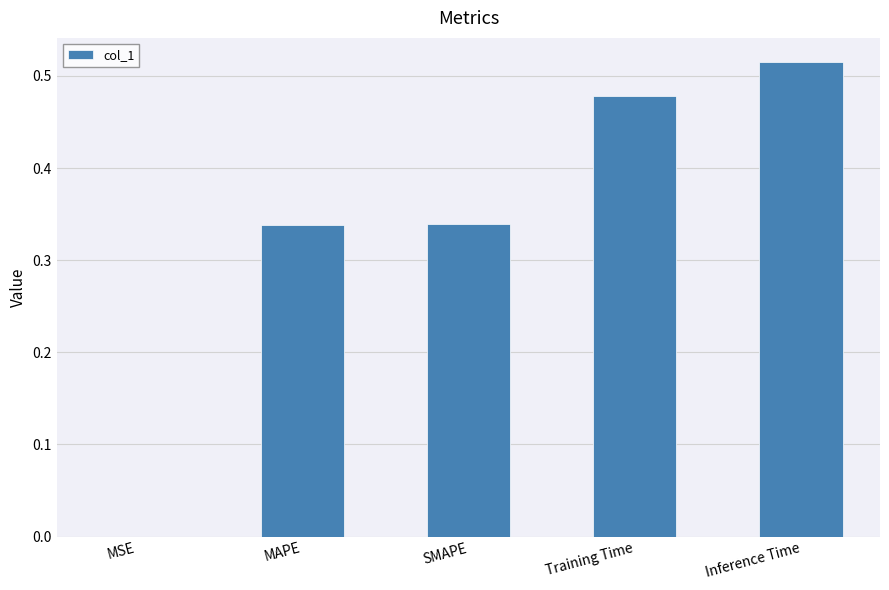

Is it true that the value at Inference Time is 0.7?

False